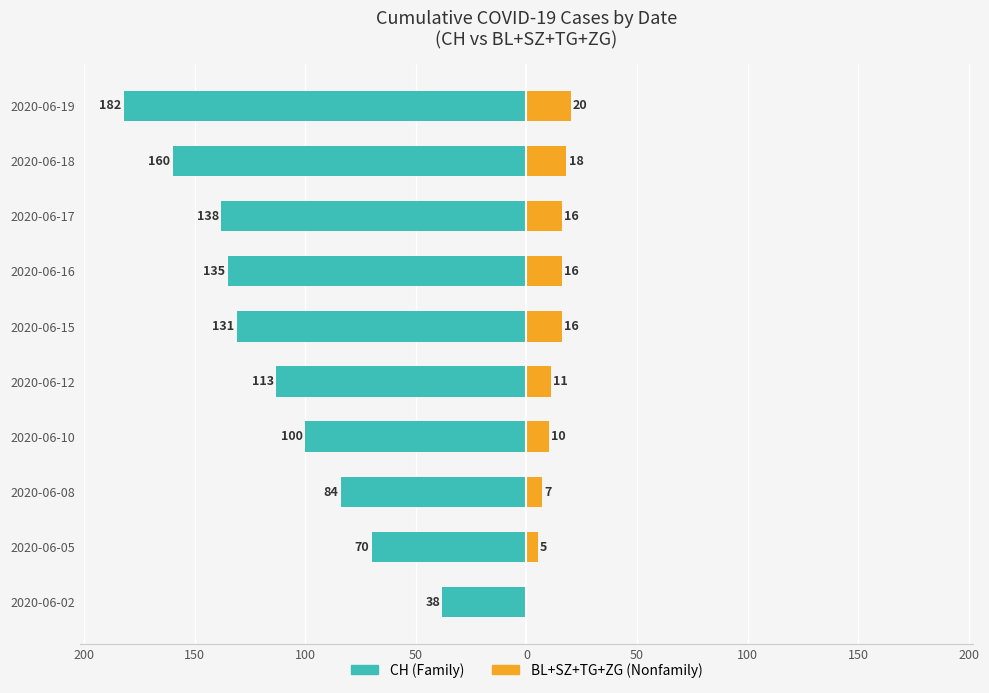

The BL+SZ+TG+ZG (Nonfamily) series shows 7 at 2020-06-05. True or false?

False